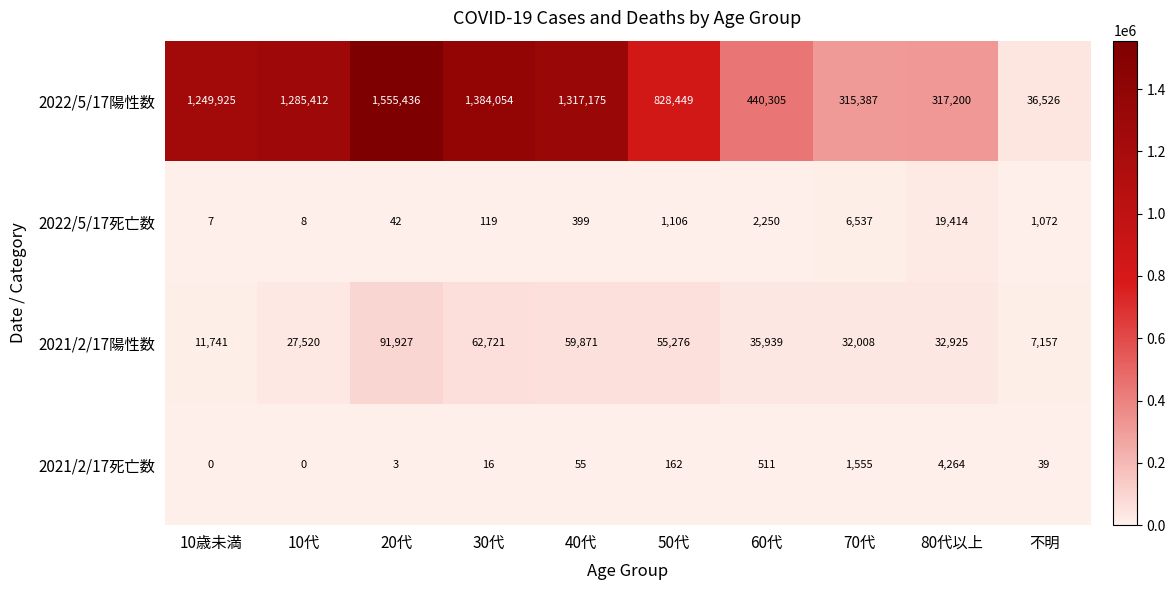

Count the number of categories in the chart.

10